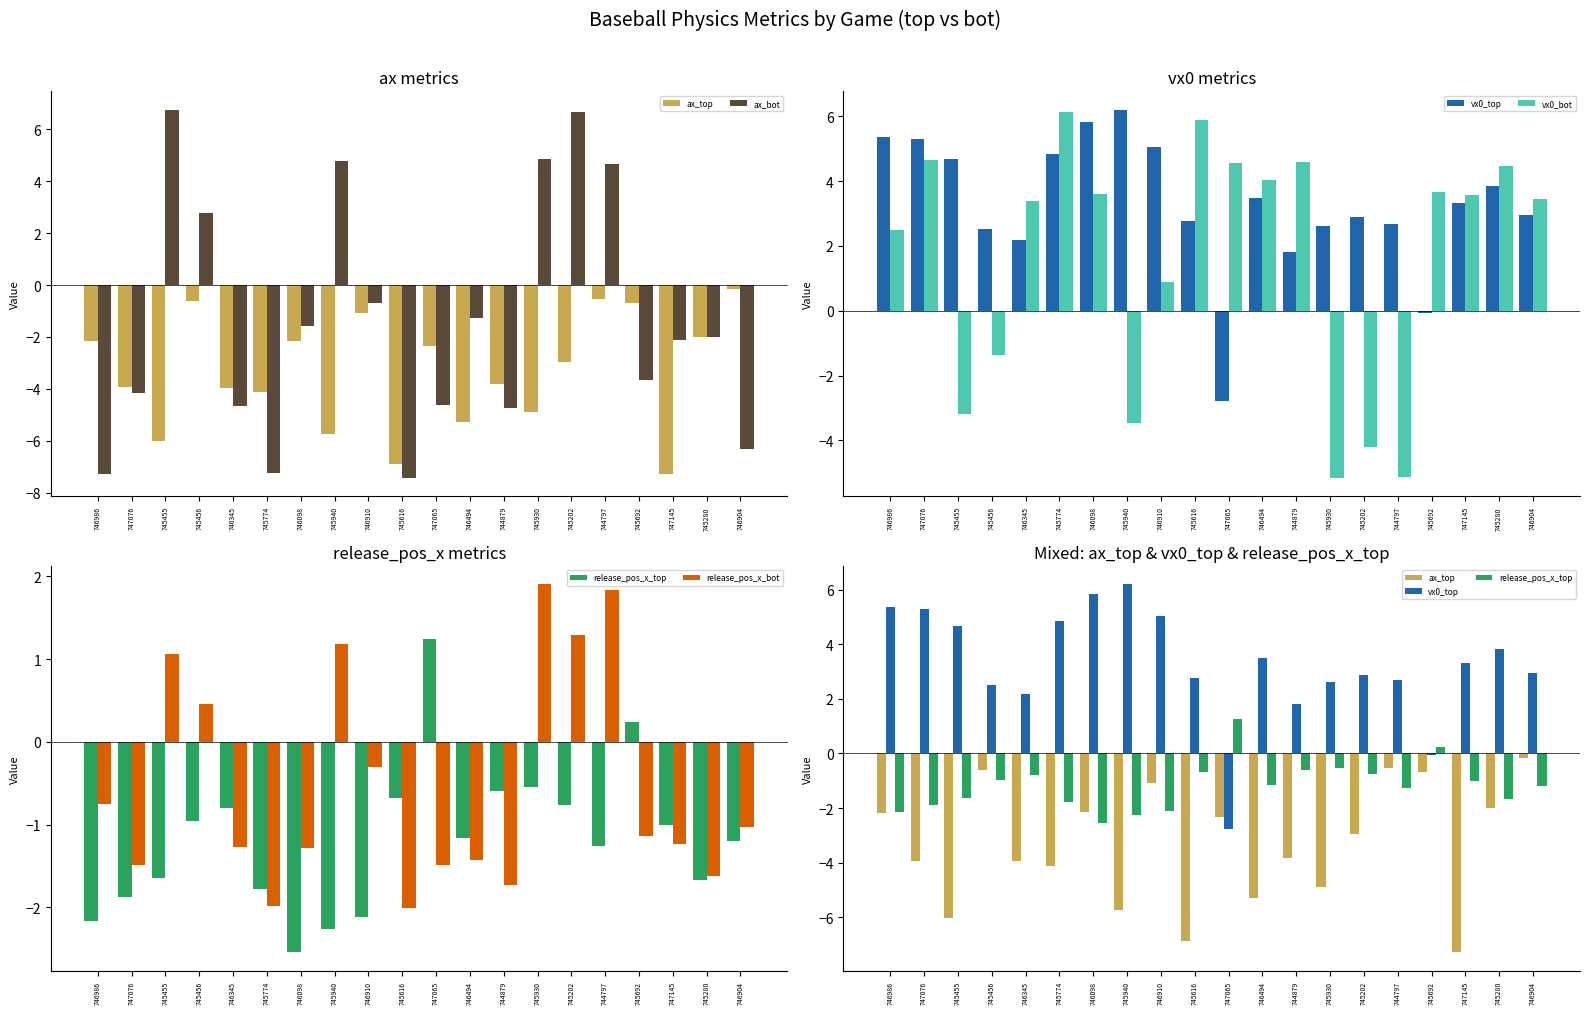

Where does the ax_bot series first go above -1?

745455